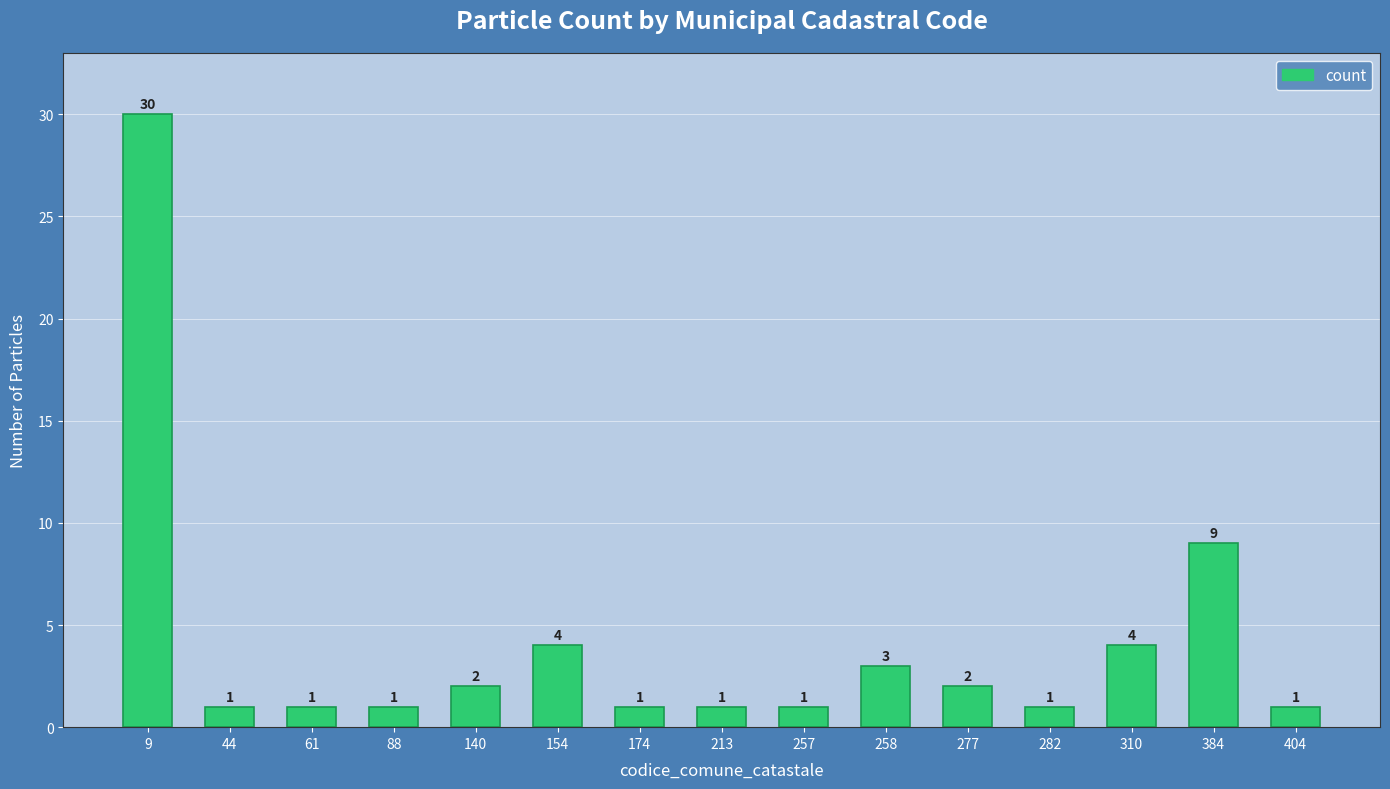

What is the minimum value shown in the chart?

1